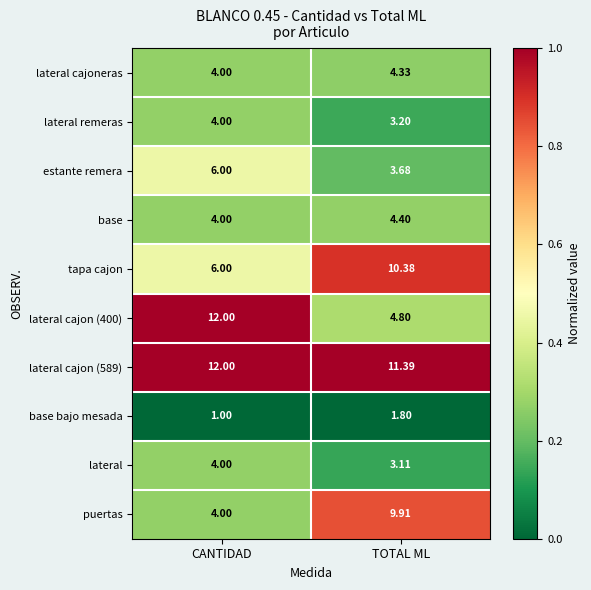

At TOTAL ML, list the series in order from largest to smallest.

lateral cajon (589), tapa cajon, puertas, lateral cajon (400), base, lateral cajoneras, estante remera, lateral remeras, lateral, base bajo mesada